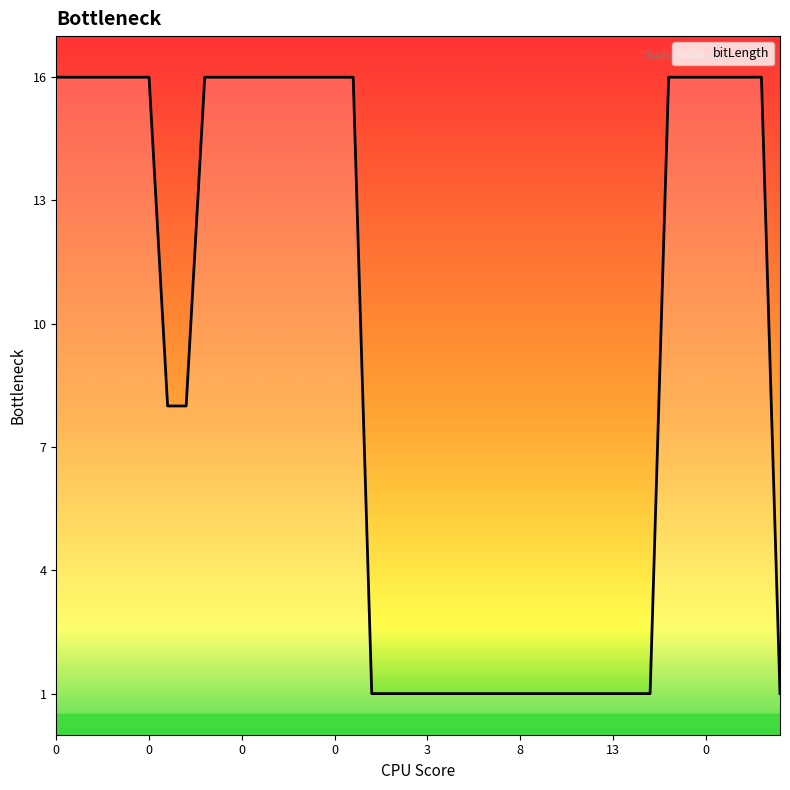

What is the greatest value displayed?

16